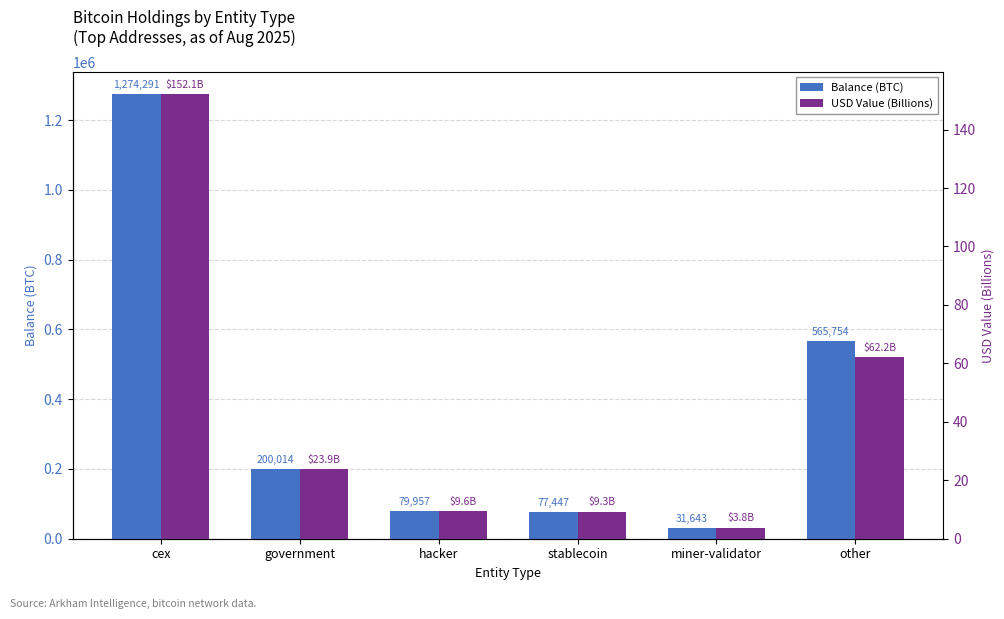

At how many categories does at least one series exceed 1085615?

1